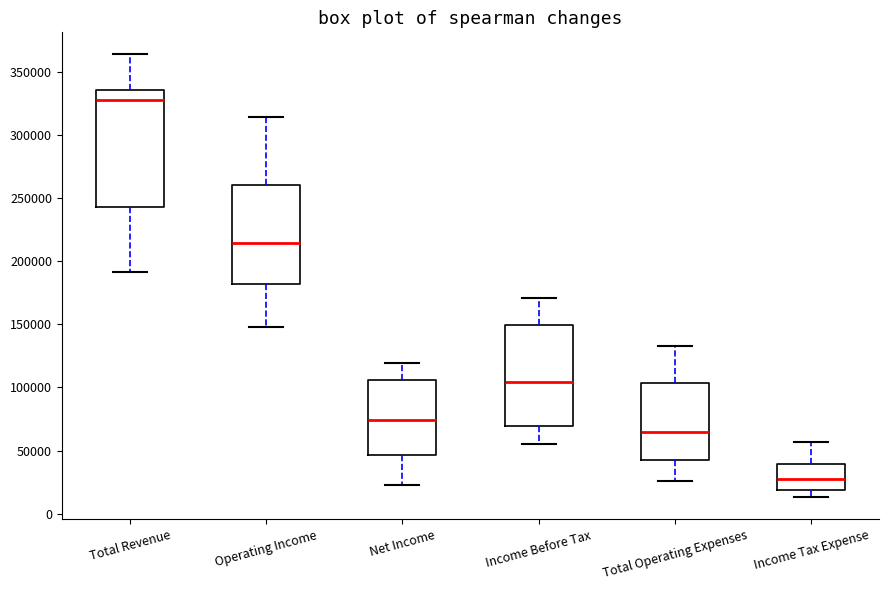

Reading left to right, read every box against the y-axis: the position of its median line, the range the box covers, and the ends of its whiskers. The values are not printed on the chart, so give them approximately, as read against the axis.

Total Revenue: median 330000, box 245000 to 335000, whiskers 190000 to 365000
Operating Income: median 215000, box 180000 to 260000, whiskers 150000 to 315000
Net Income: median 75000, box 45000 to 105000, whiskers 25000 to 120000
Income Before Tax: median 105000, box 70000 to 150000, whiskers 55000 to 170000
Total Operating Expenses: median 65000, box 40000 to 105000, whiskers 25000 to 135000
Income Tax Expense: median 30000, box 20000 to 40000, whiskers 15000 to 55000